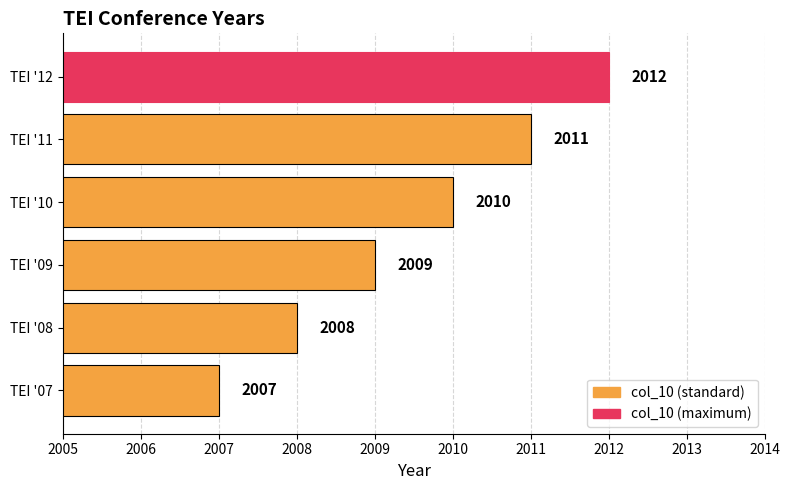

Rank the categories by value from highest to lowest.

TEI '12, TEI '11, TEI '10, TEI '09, TEI '08, TEI '07